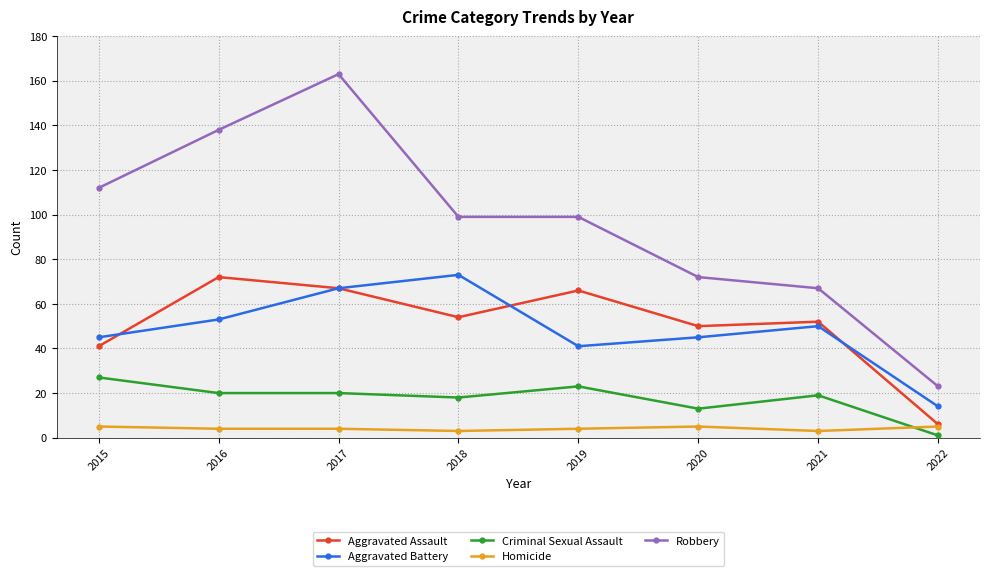

What is the approximate value of Aggravated Assault at 2015, to the nearest 5?

40